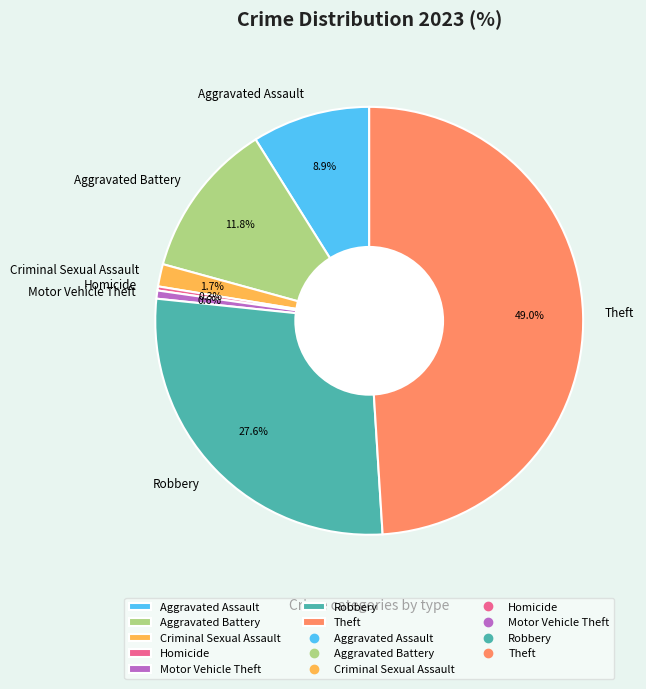

What is the total percentage of Criminal Sexual Assault and Motor Vehicle Theft?

2.3%